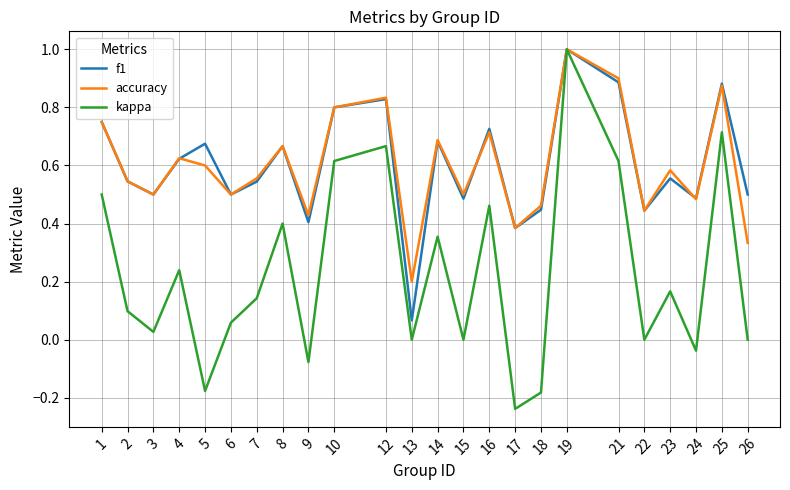

What is the maximum value for f1?

1.0